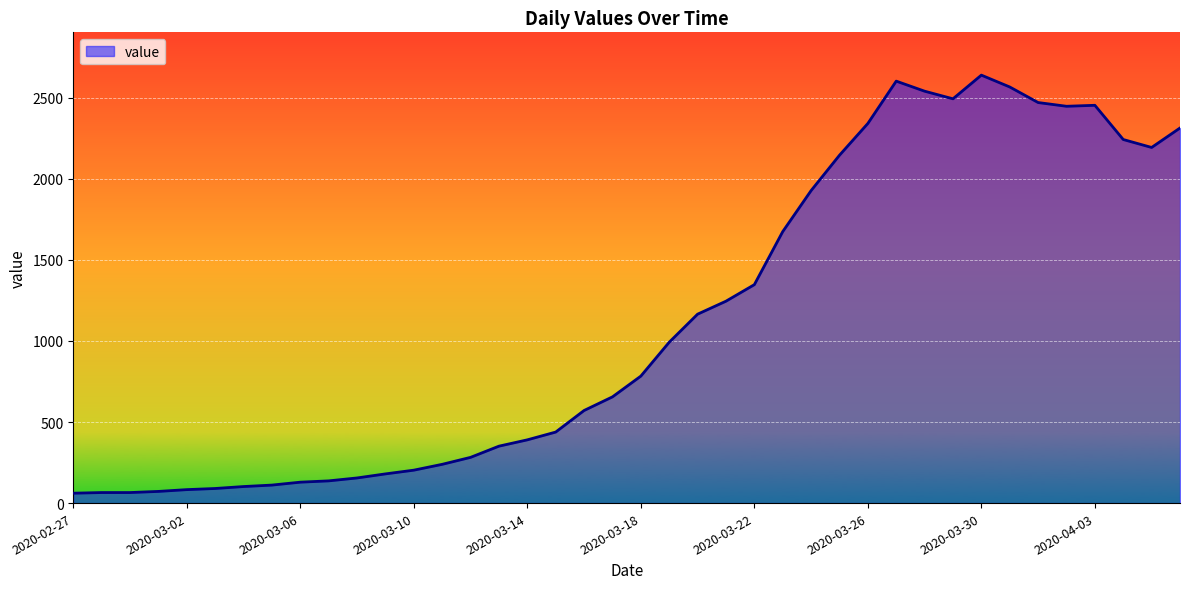

Does the chart display data point markers on the line(s)?

No